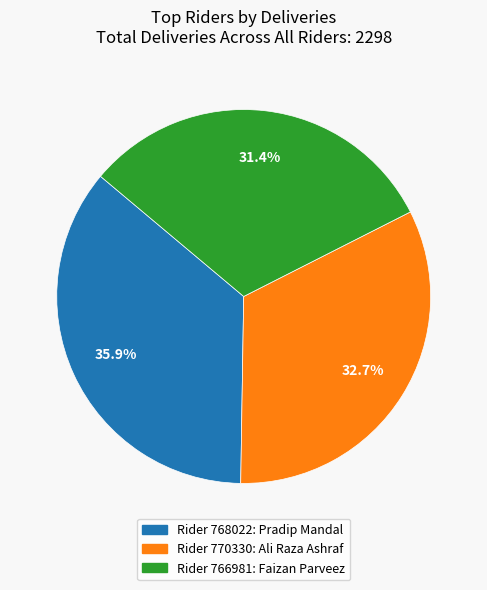

How many slices are in this pie chart?

3